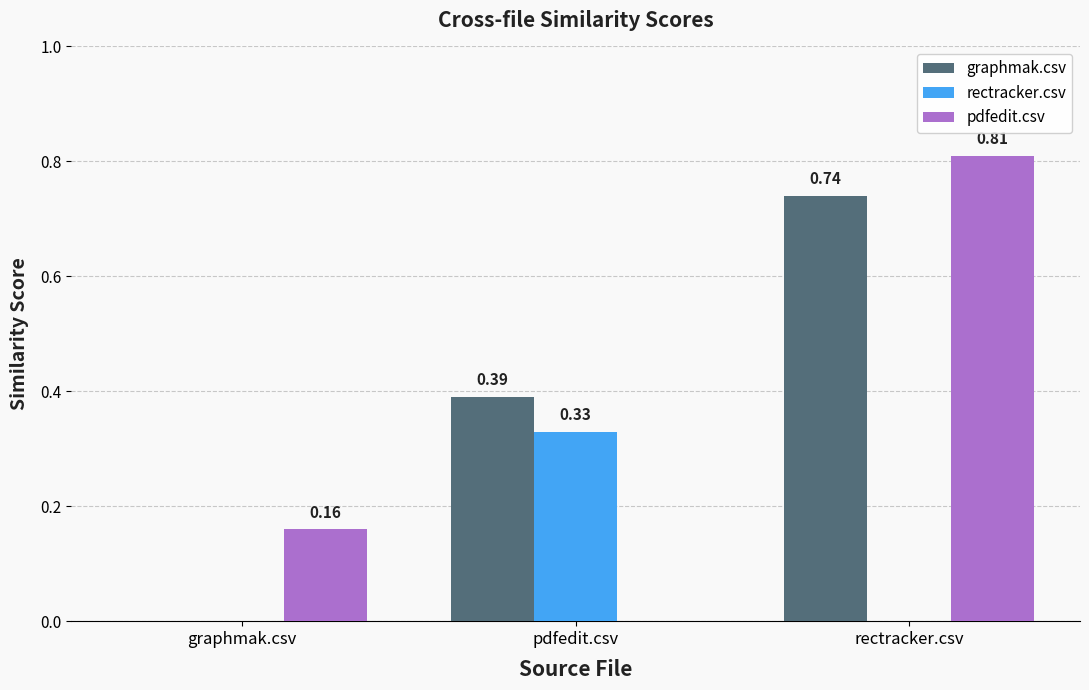

Between graphmak.csv and pdfedit.csv, which series saw the biggest shift?

graphmak.csv